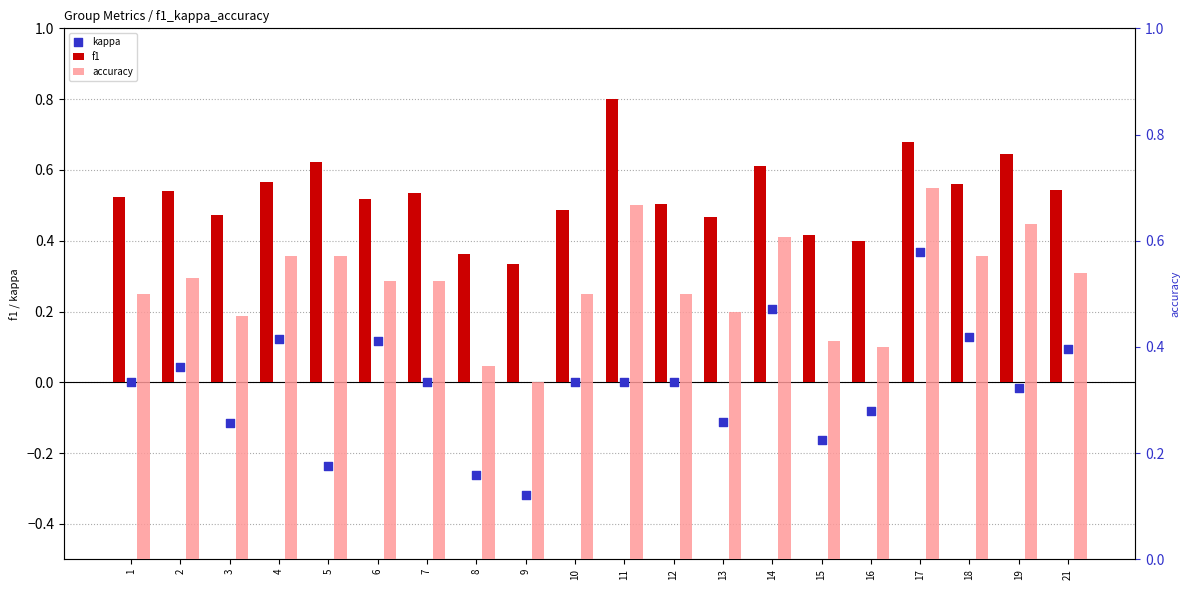

Which series has the largest total across all categories?

f1